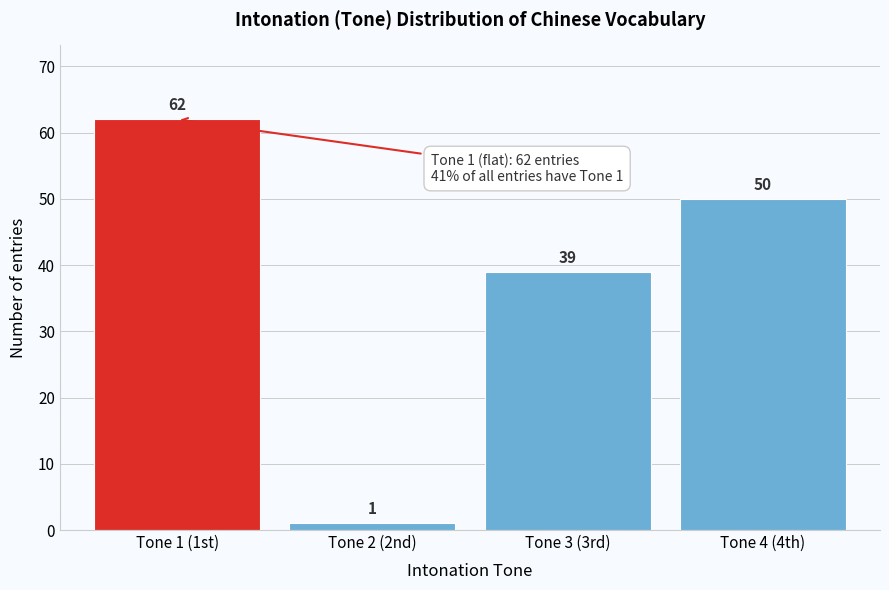

Reading left to right, extract all data points from this chart.

62	1	39	50